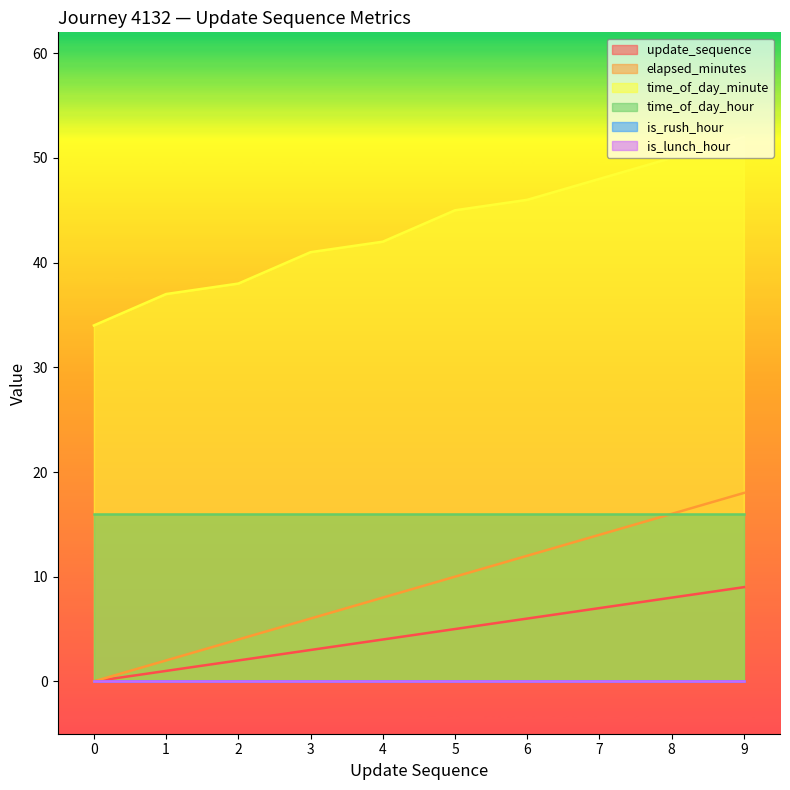

The elapsed_minutes series shows 0 at 0. True or false?

True